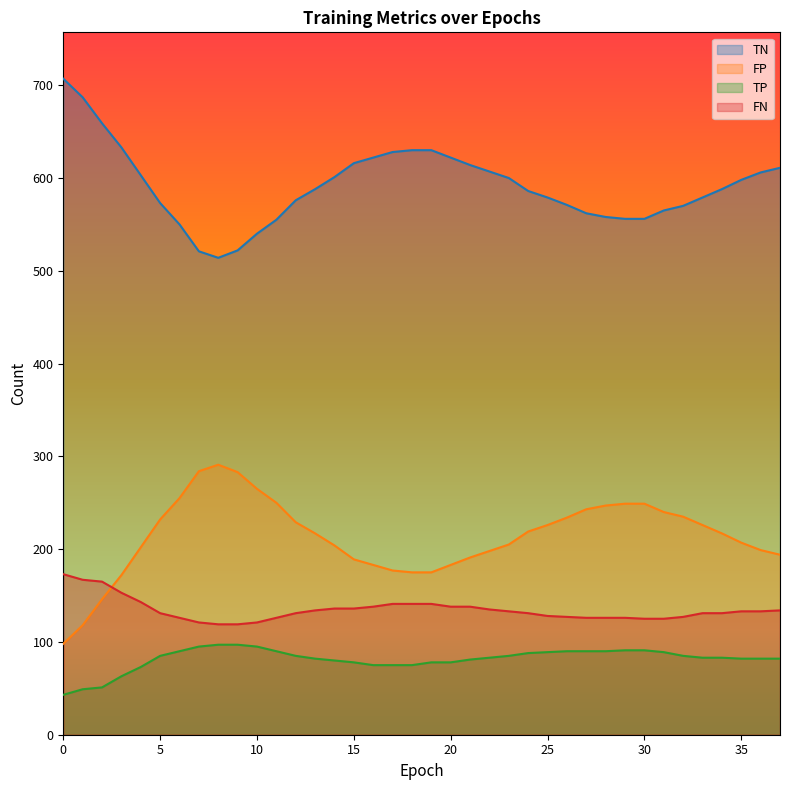

Reading left to right, transcribe all the data shown in this chart.

TP: 43	49	51	63	73	85	90	95	97	97	95	90	85	82	80	78	75	75	75	78	78	81	83	85	88	89	90	90	90	91	91	89	85	83	83	82	82	82
TN: 707	687	659	633	603	573	550	521	514	522	540	555	576	588	601	616	622	628	630	630	622	614	607	600	586	579	571	562	558	556	556	565	570	579	588	598	606	611
FP: 98	118	146	172	202	232	255	284	291	283	265	250	229	217	204	189	183	177	175	175	183	191	198	205	219	226	234	243	247	249	249	240	235	226	217	207	199	194
FN: 173	167	165	153	143	131	126	121	119	119	121	126	131	134	136	136	138	141	141	141	138	138	135	133	131	128	127	126	126	126	125	125	127	131	131	133	133	134